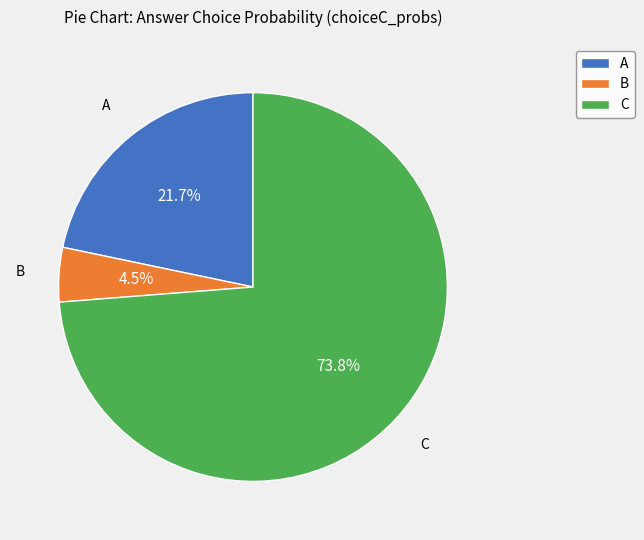

Does A account for over 50% of the chart?

No